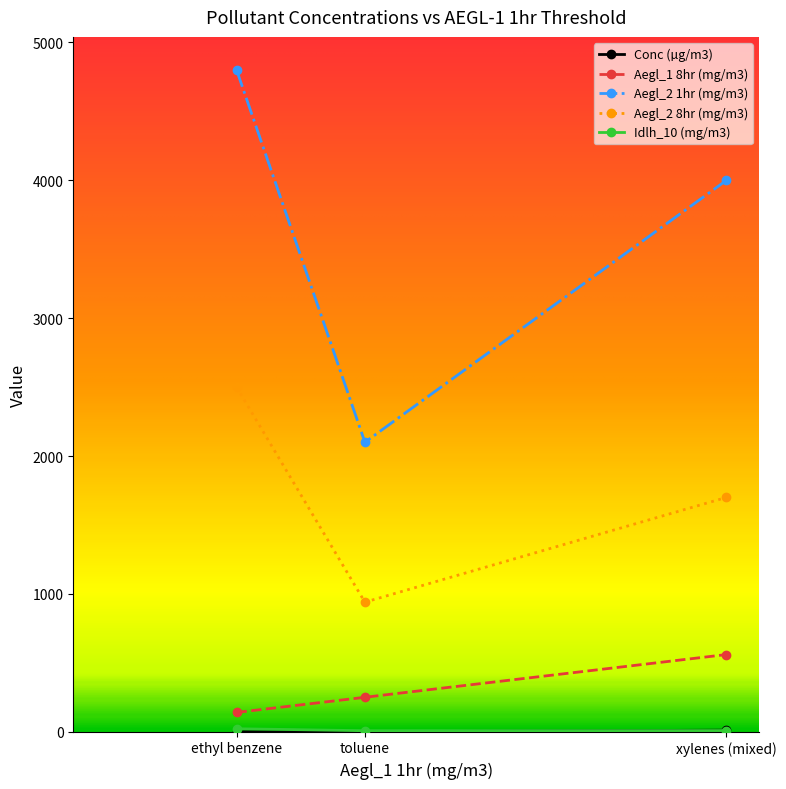

How many distinct data groups are displayed?

5